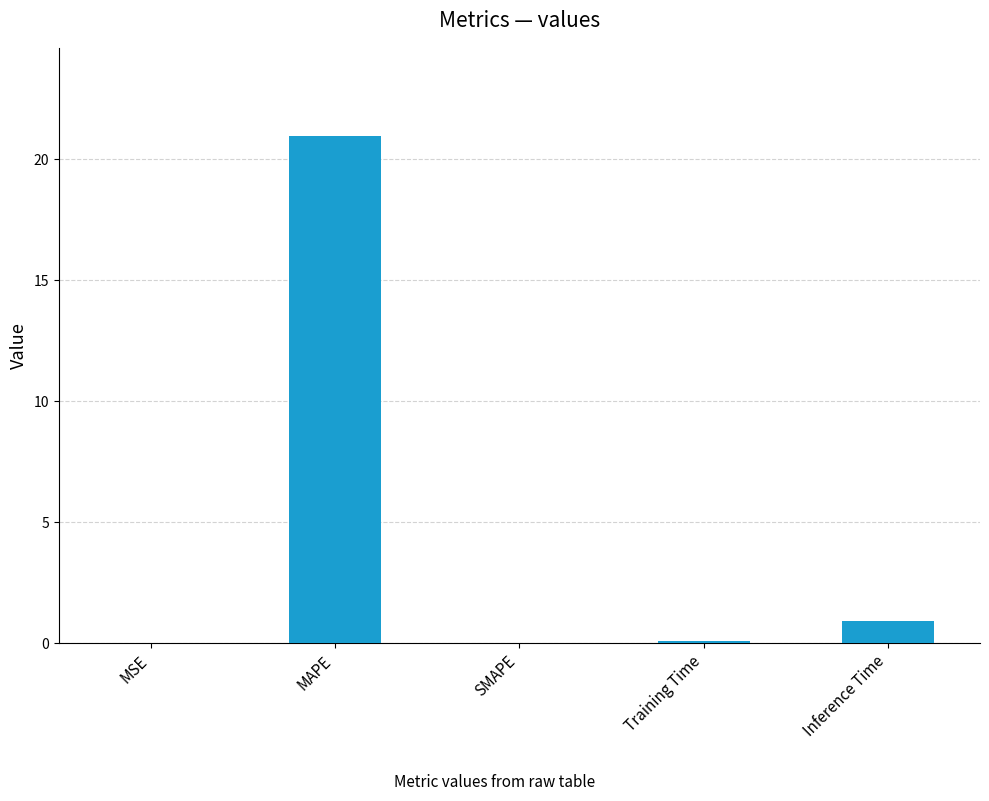

What is the change in value from MAPE to Inference Time?

-20.0